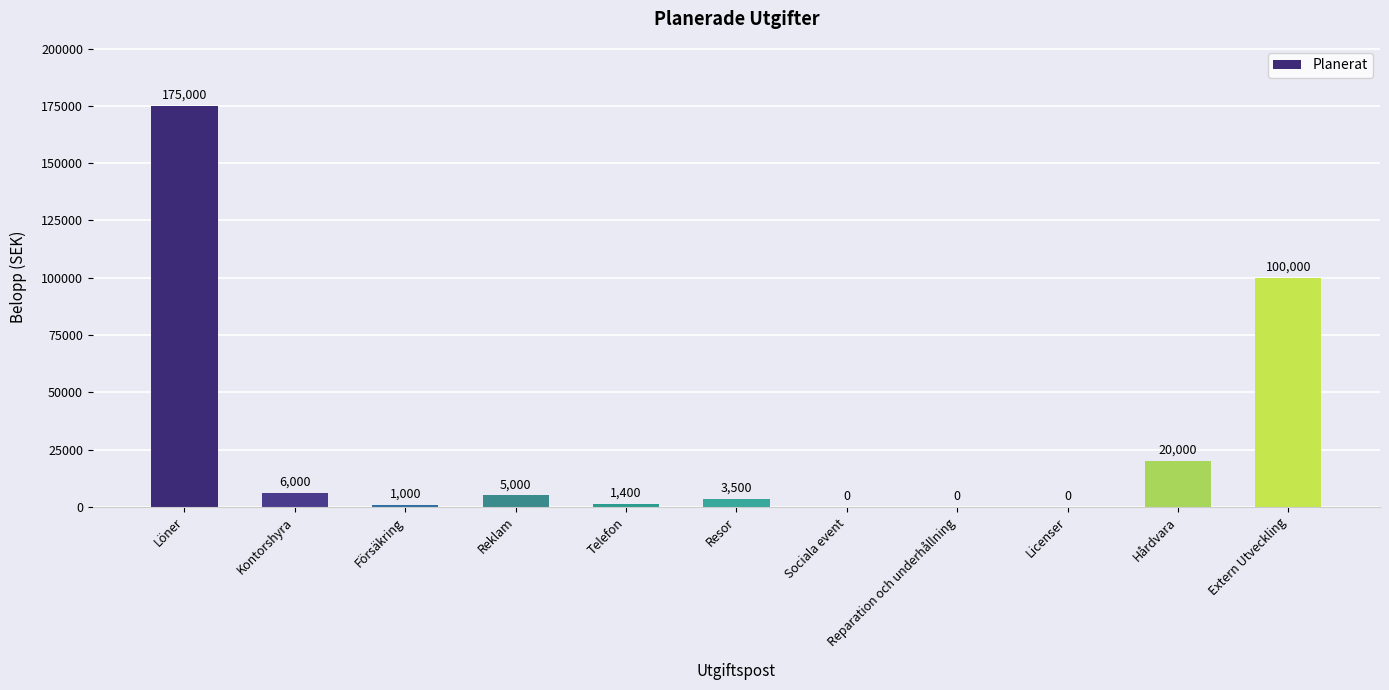

How many values are above zero?

8